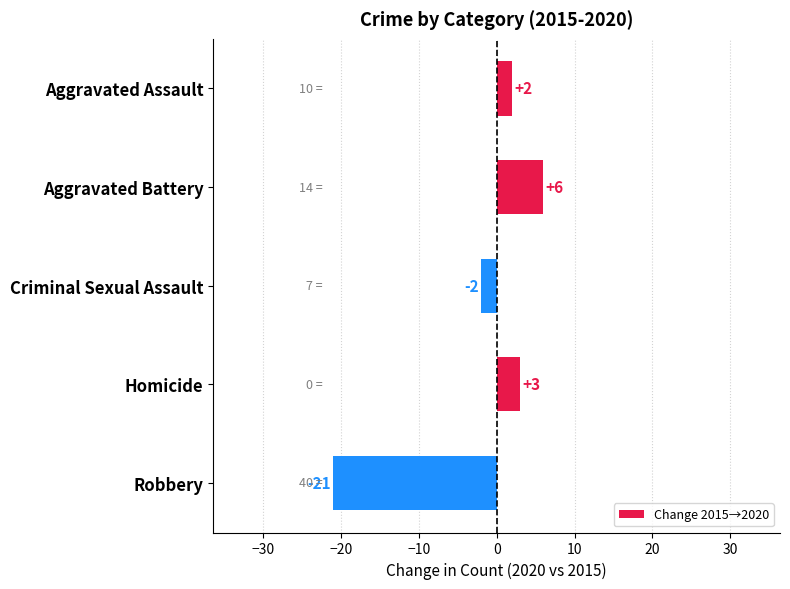

Rank the categories by value from highest to lowest.

Aggravated Battery, Homicide, Aggravated Assault, Criminal Sexual Assault, Robbery